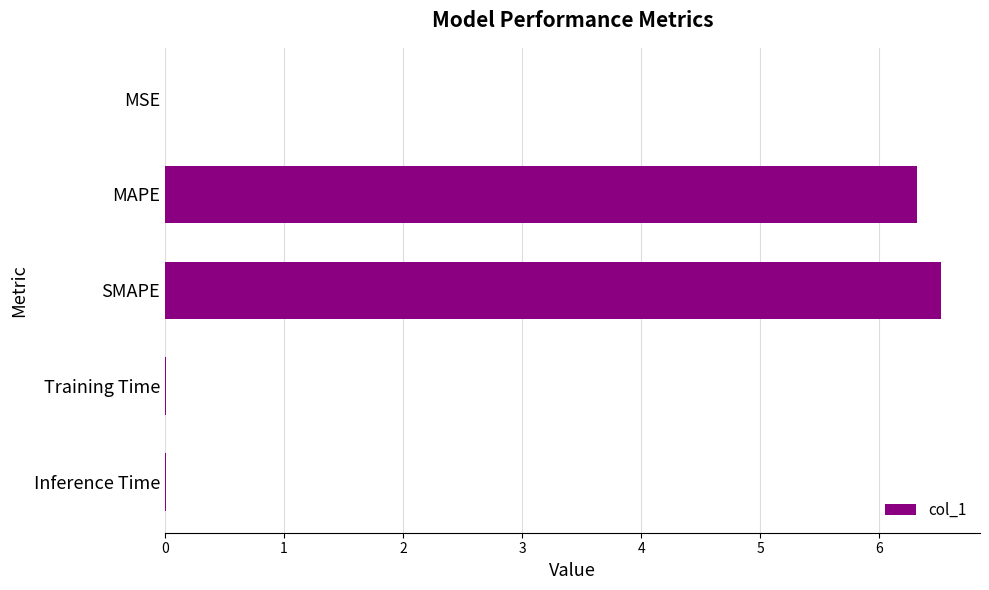

What is the change in value from MAPE to SMAPE?

+0.2